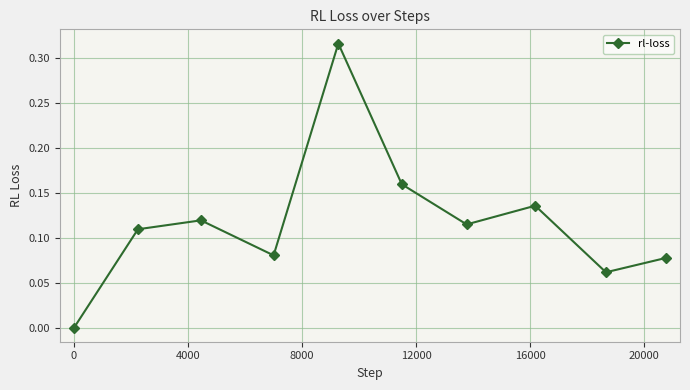

How many interior local peaks (higher than both neighbors) does the data have?

3